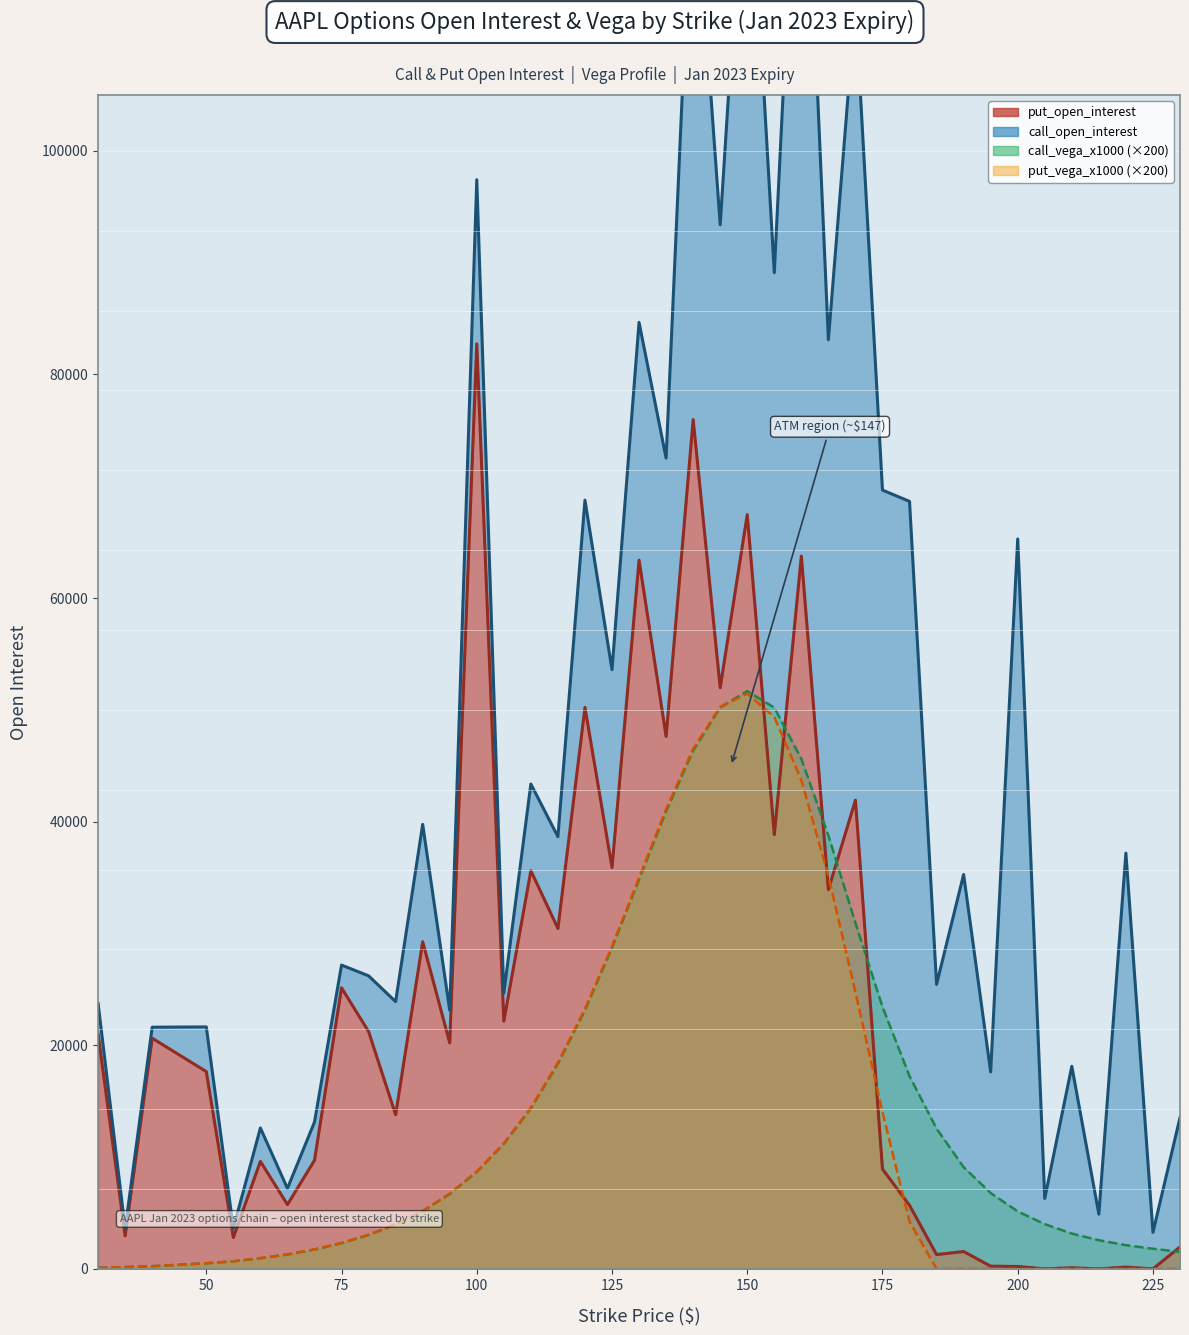

Is the value of call_vega_x1000 at 30 greater than the value of put_open_interest at 150?

No